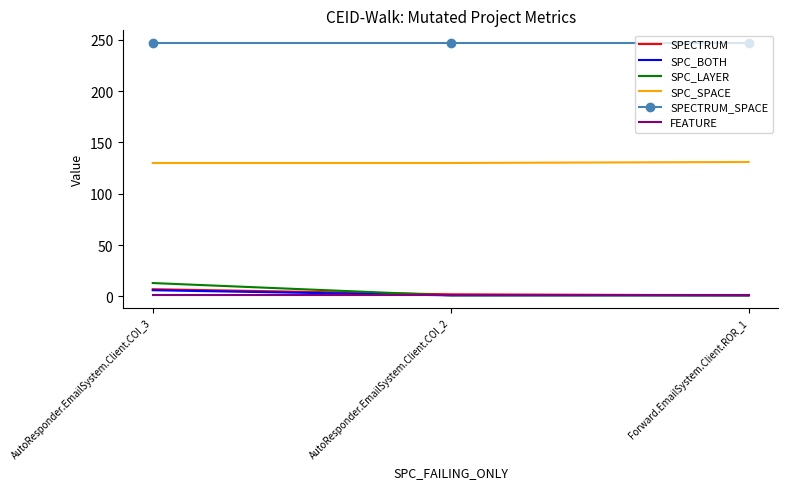

Which series has the largest total across all categories?

SPECTRUM_SPACE